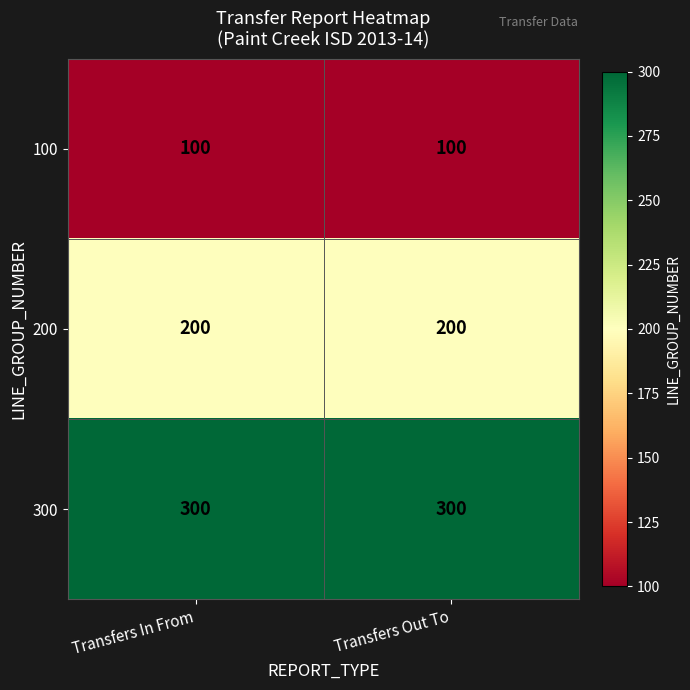

What is the maximum value for 200?

200